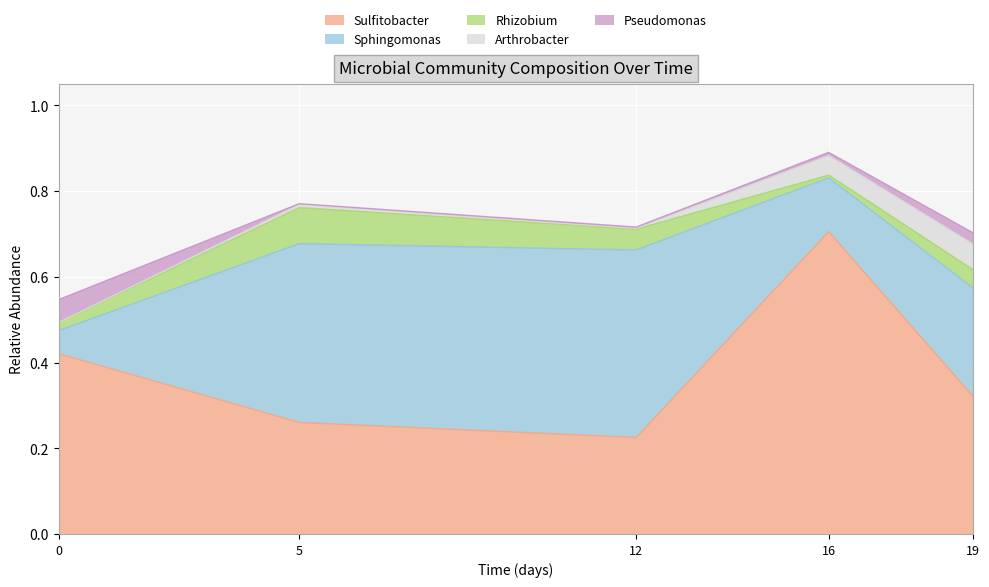

Where is the first local minimum for Pseudomonas?

5